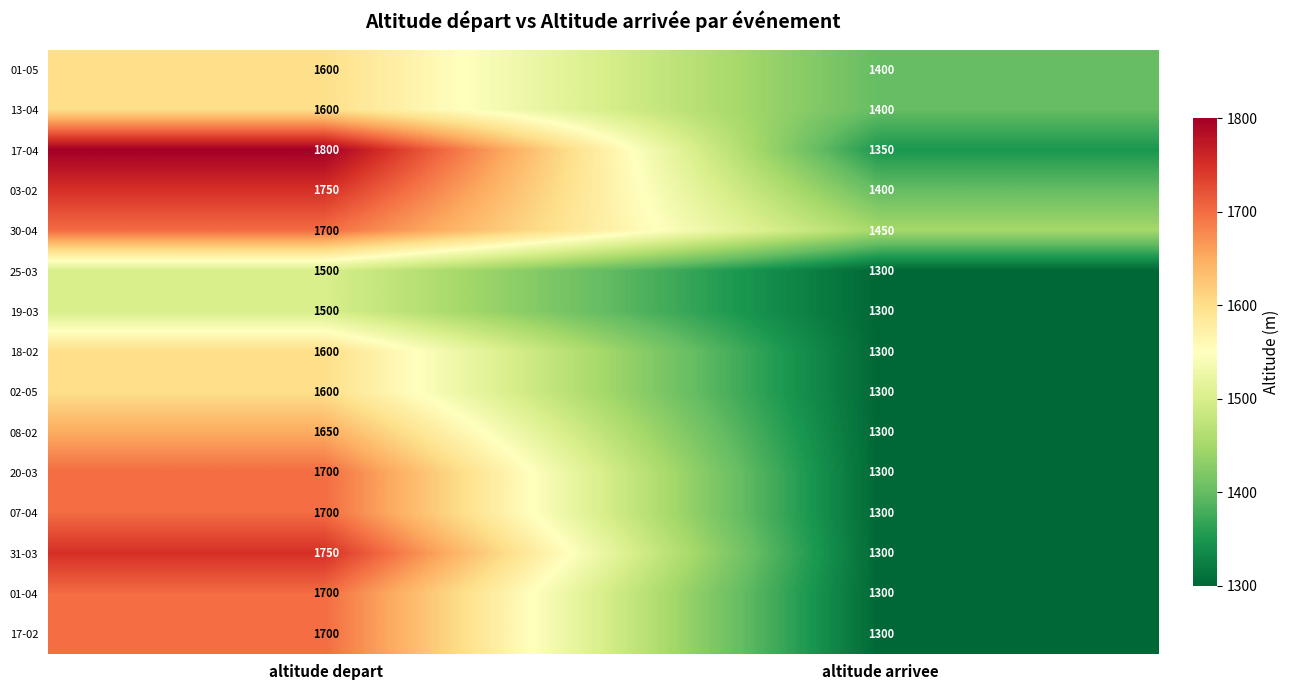

Count the number of data series in this chart.

15